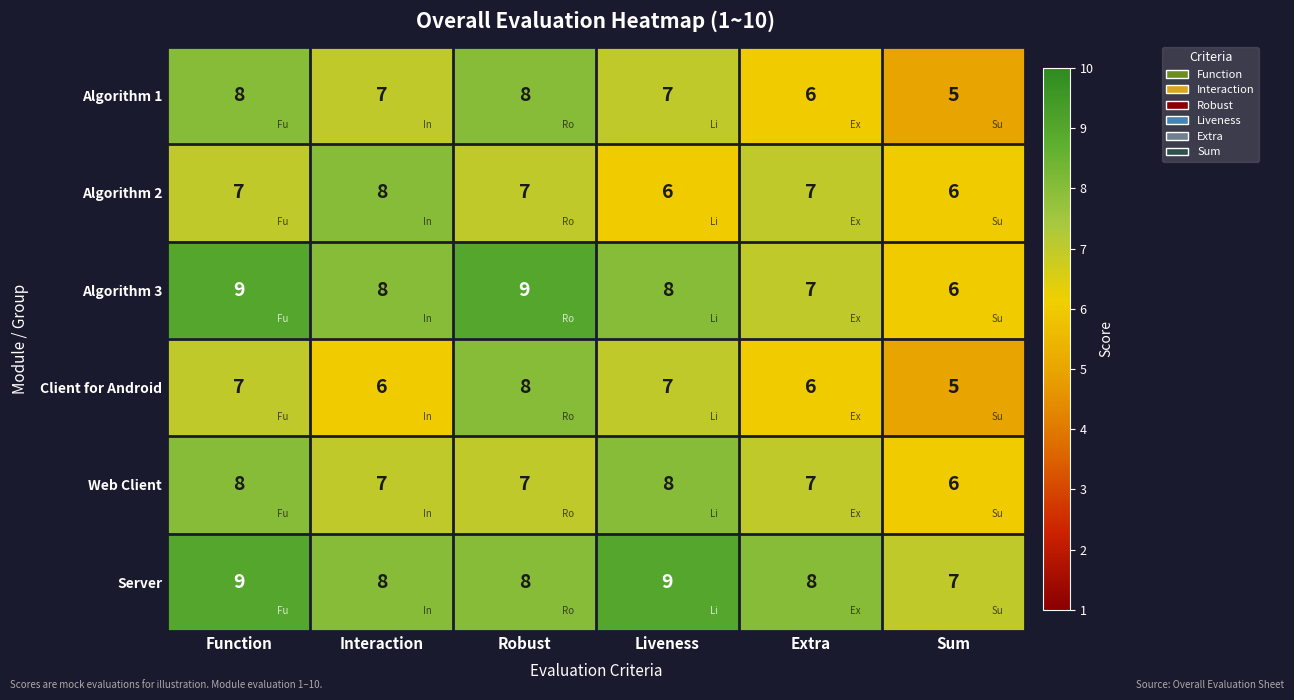

What is the sum of all Algorithm 3 values?

47